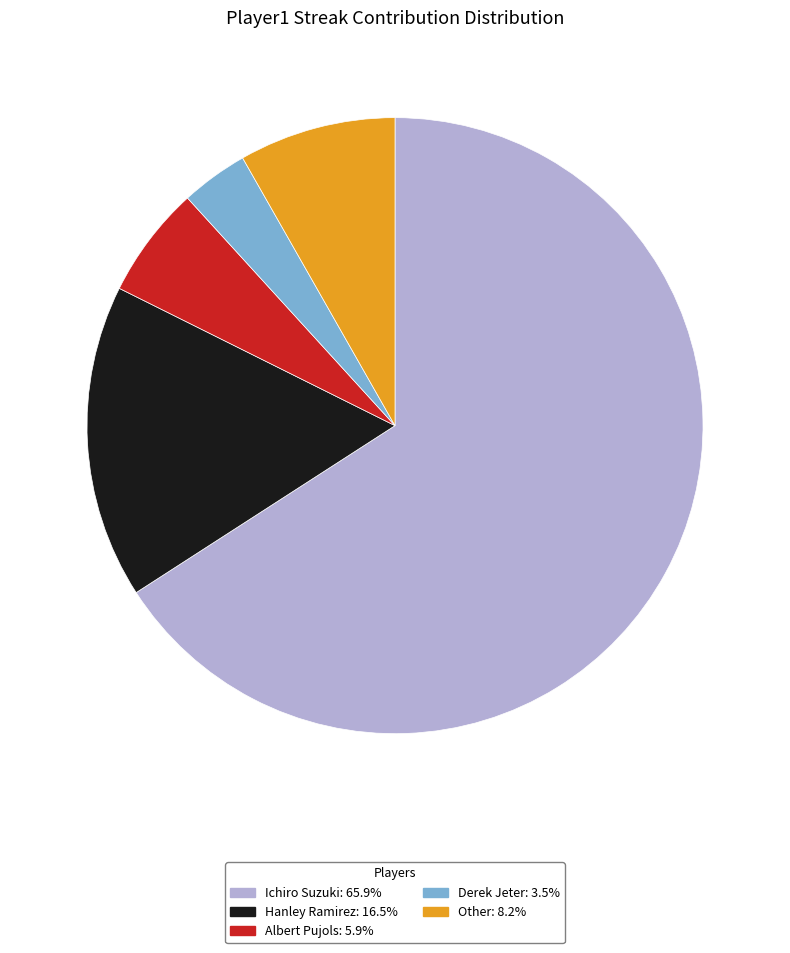

Rank the categories by value from lowest to highest.

Derek Jeter, Albert Pujols, Other, Hanley Ramirez, Ichiro Suzuki